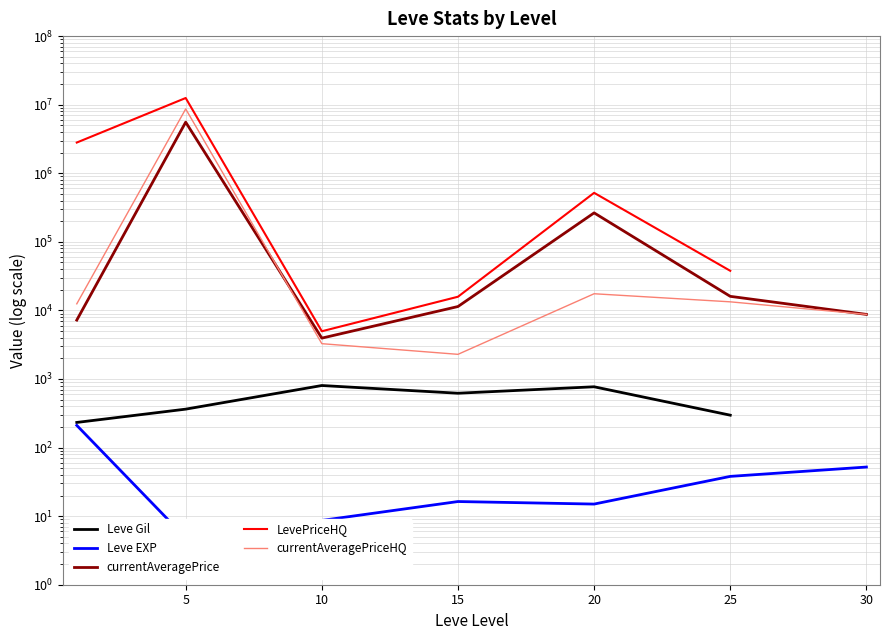

What is the difference between the second highest and second lowest values in the currentAveragePrice series?

257298.3